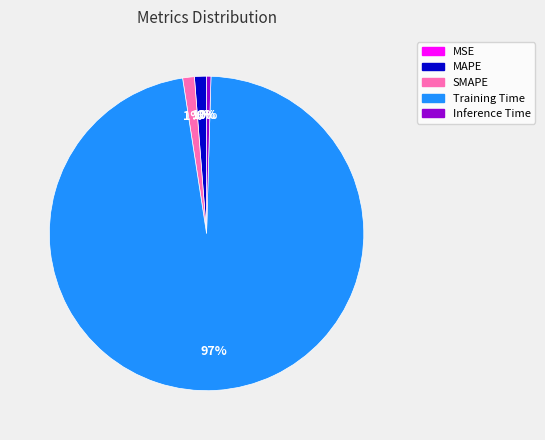

Is there a majority slice in this chart?

Yes